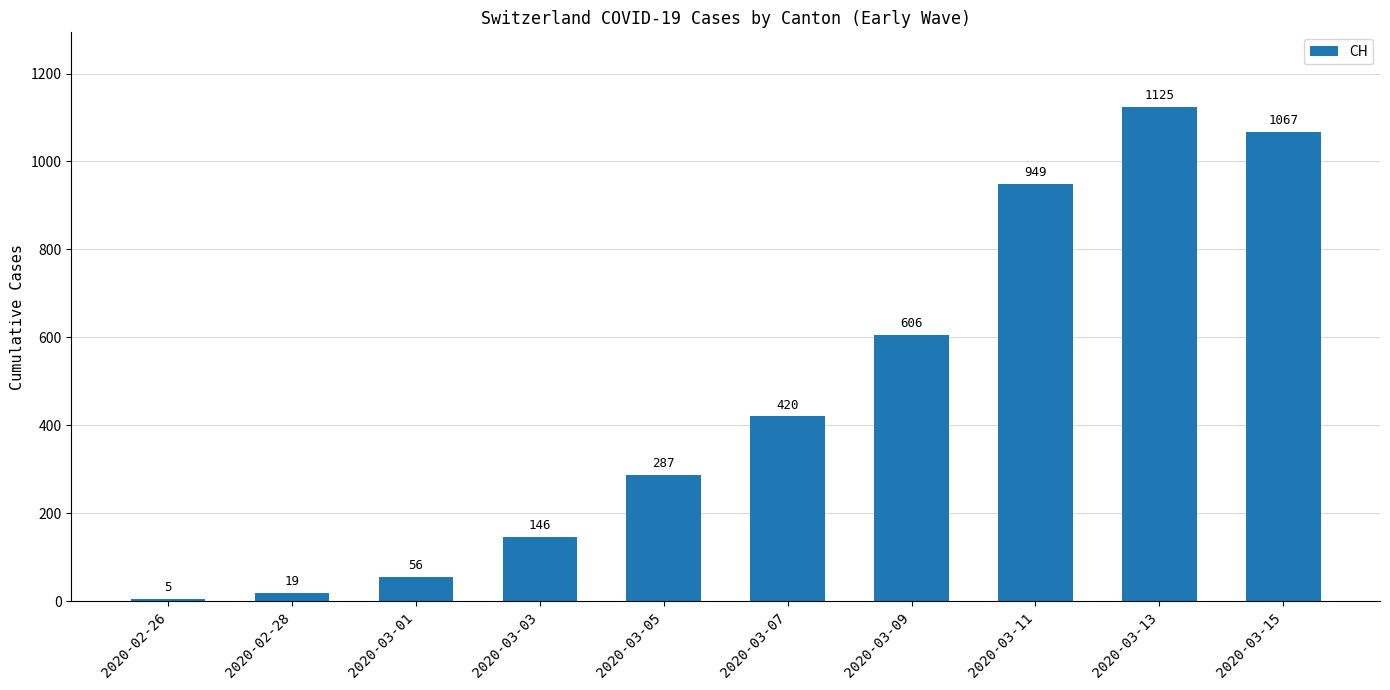

Reading left to right, what are all the values shown in this chart?

2020-02-26=5	2020-02-28=19	2020-03-01=56	2020-03-03=146	2020-03-05=287	2020-03-07=420	2020-03-09=606	2020-03-11=949	2020-03-13=1125	2020-03-15=1067